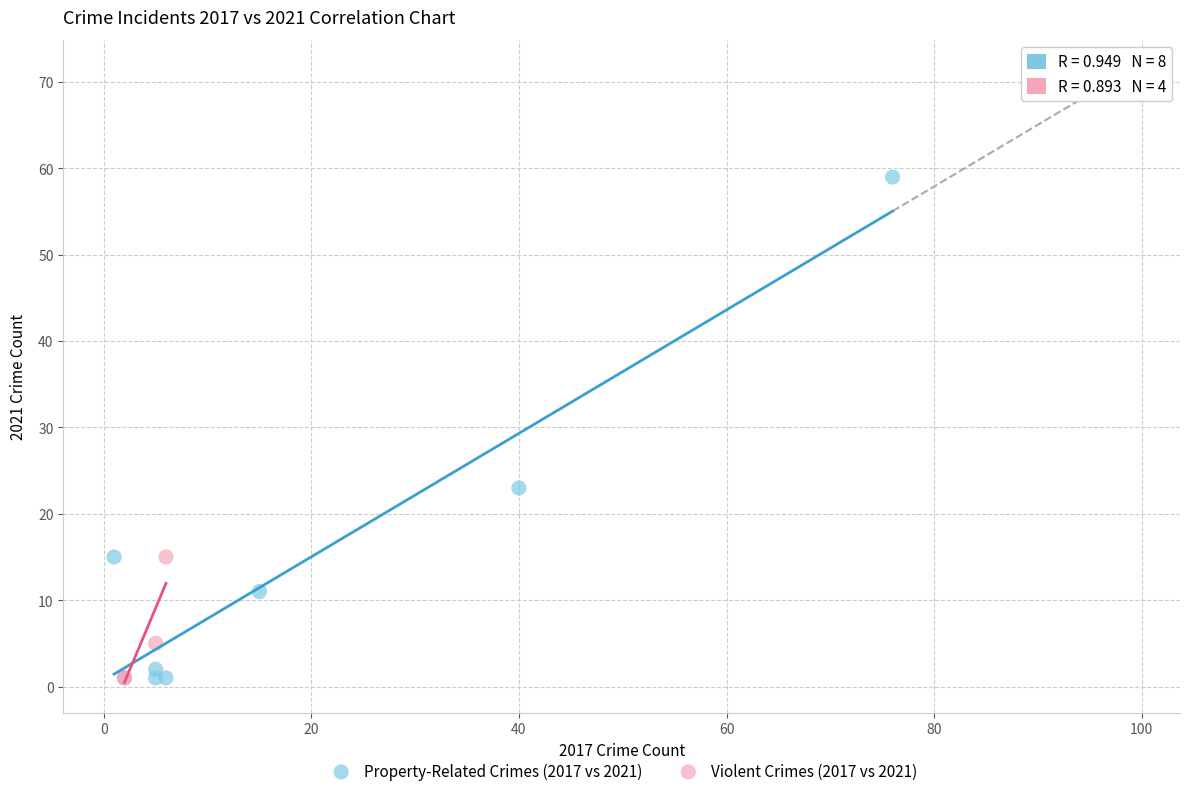

Which series has the largest Y range (max minus min)?

Property-Related Crimes (2017 vs 2021)